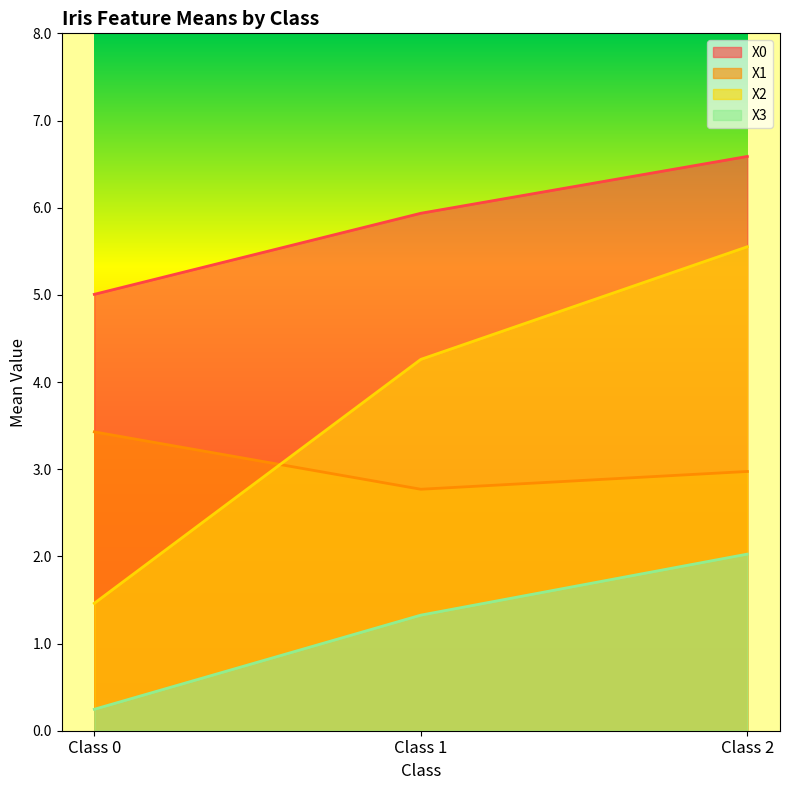

What is the minimum value shown in the chart?

0.2